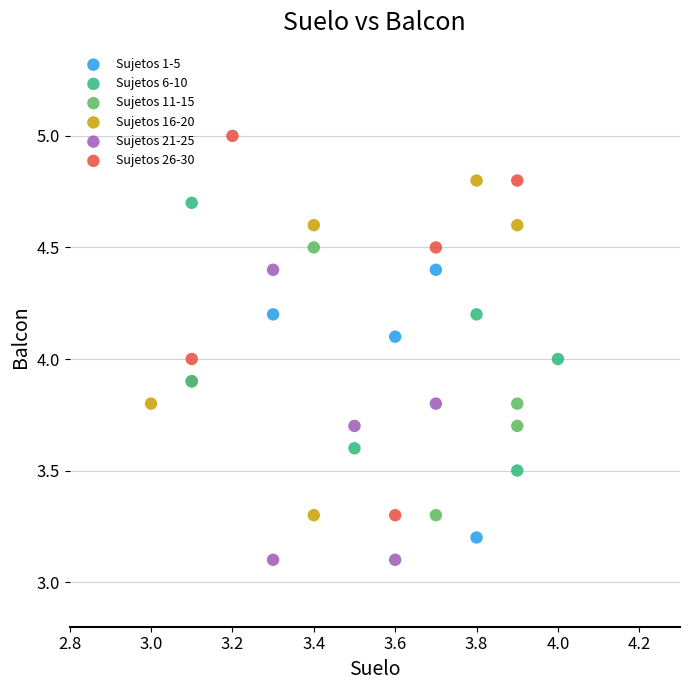

Which series reaches the minimum Y coordinate?

Sujetos 21-25